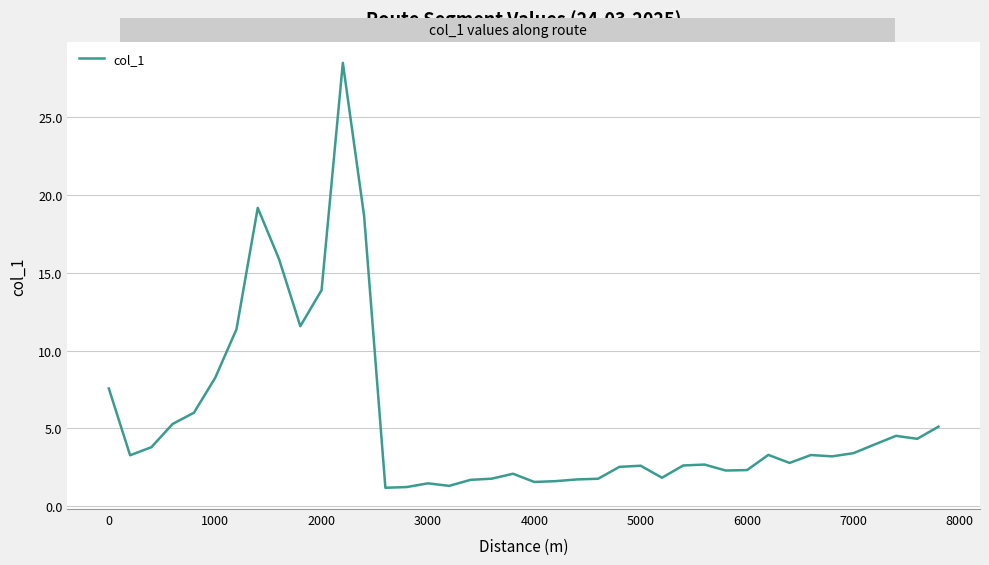

What is the smallest value displayed?

1.2